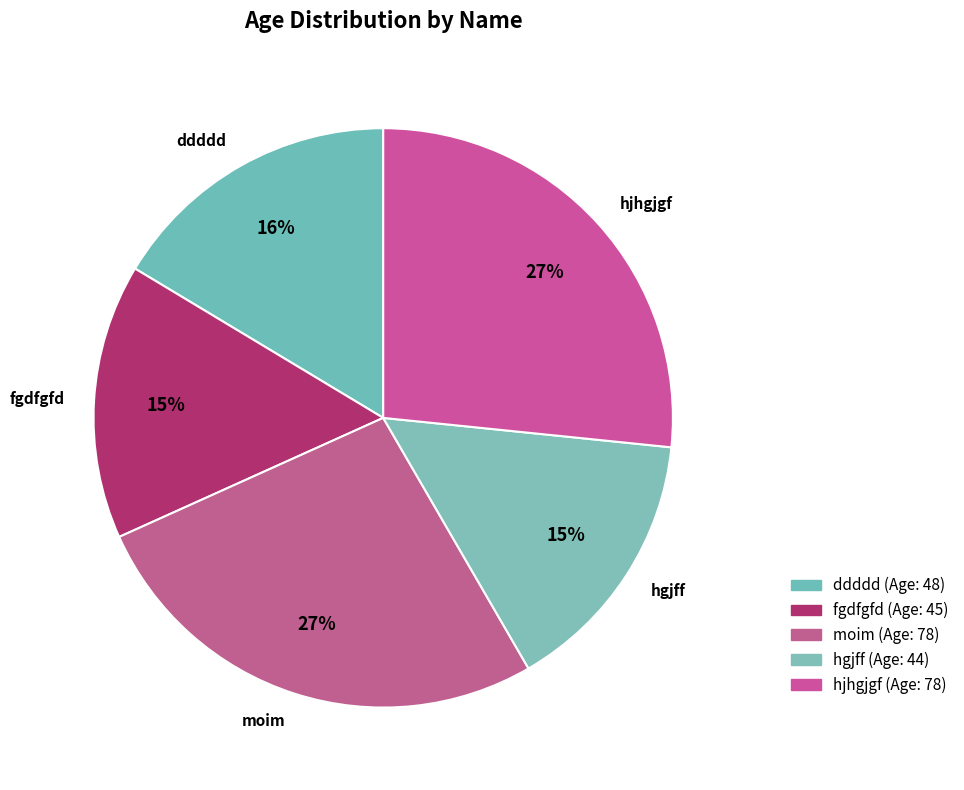

How many segments does this pie chart have?

5